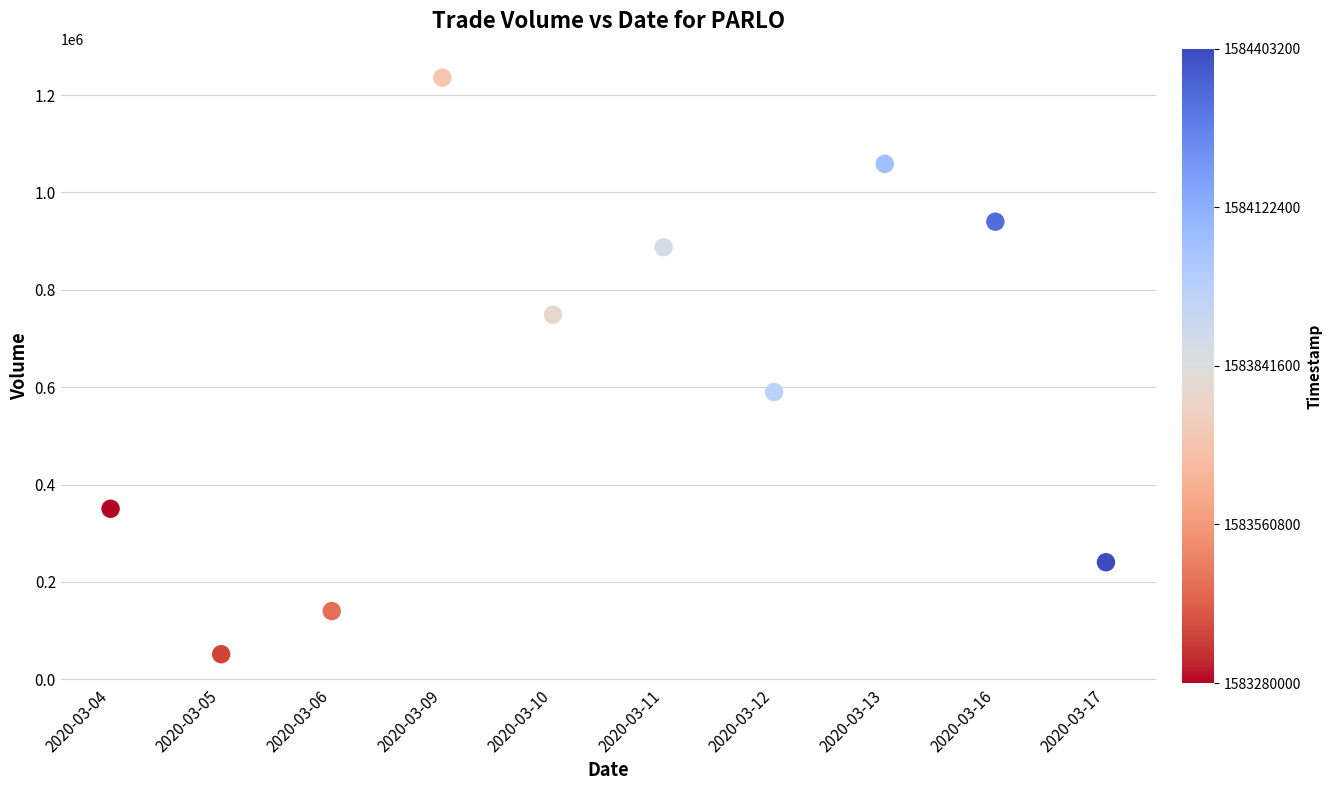

What Y value in the scatter plot is closest to 643600?

590000